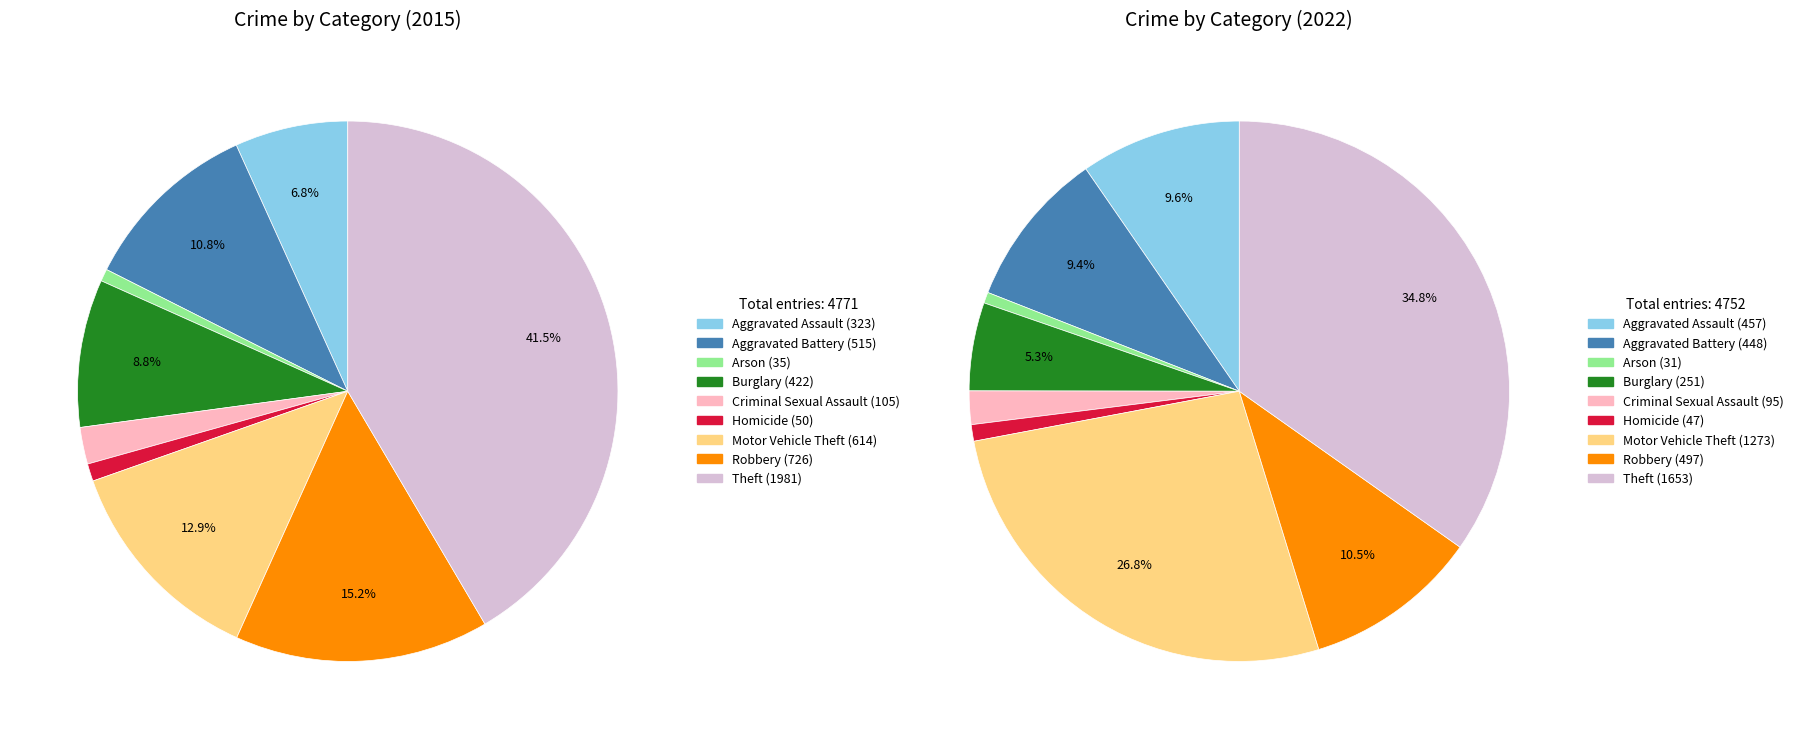

Is it true that Robbery is 15% of the pie?

True